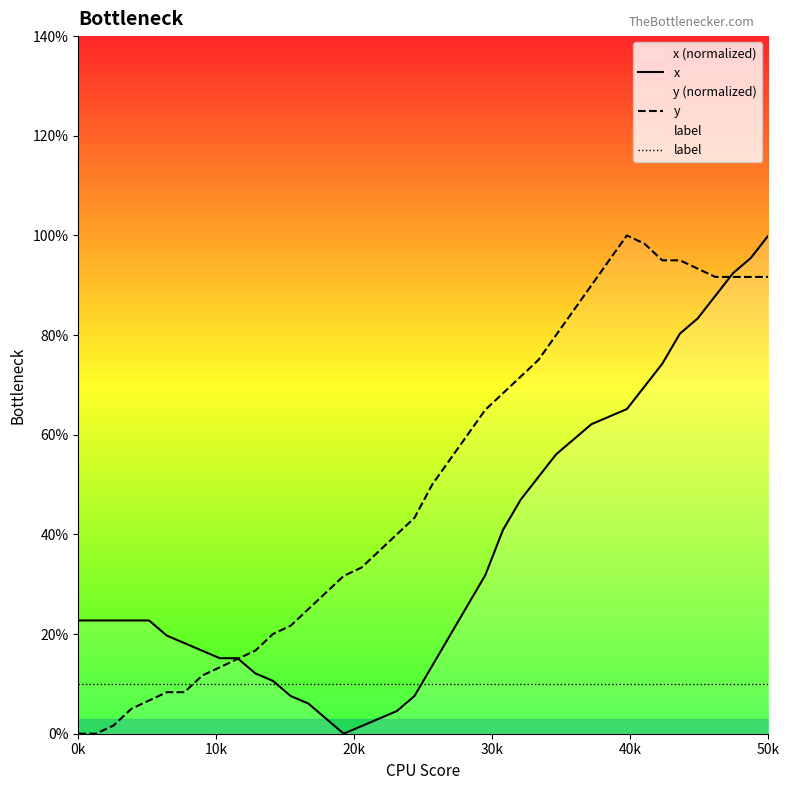

True or false: label has a value of 6.4 at 23.

False